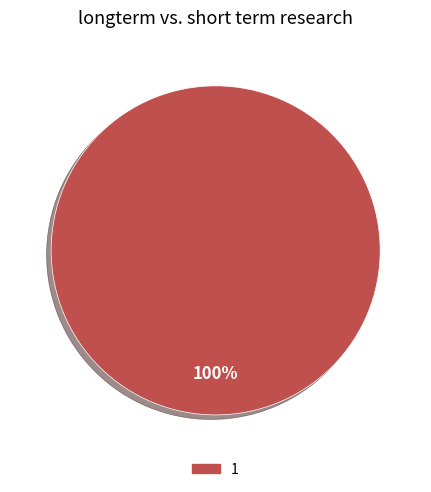

What percentage is the 1 slice, to the nearest percent?

100%